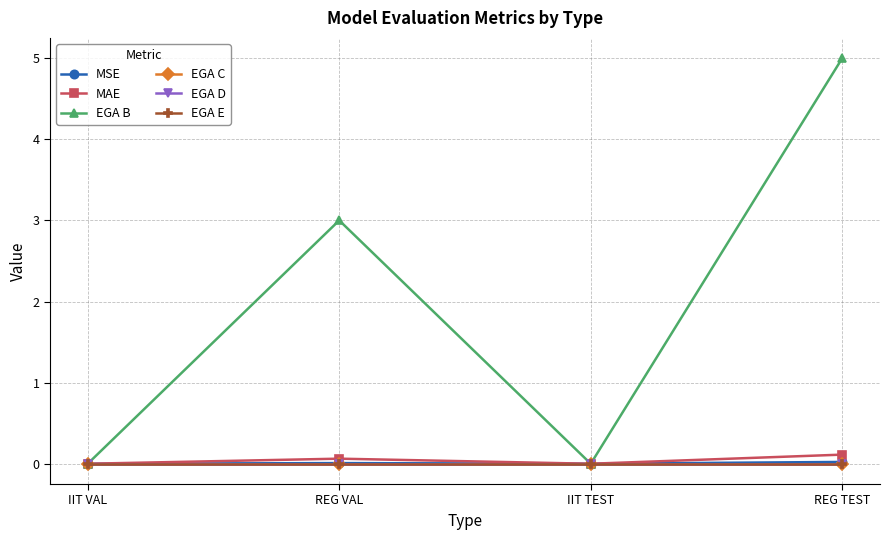

What is the label of the 2nd point from the left?

REG VAL